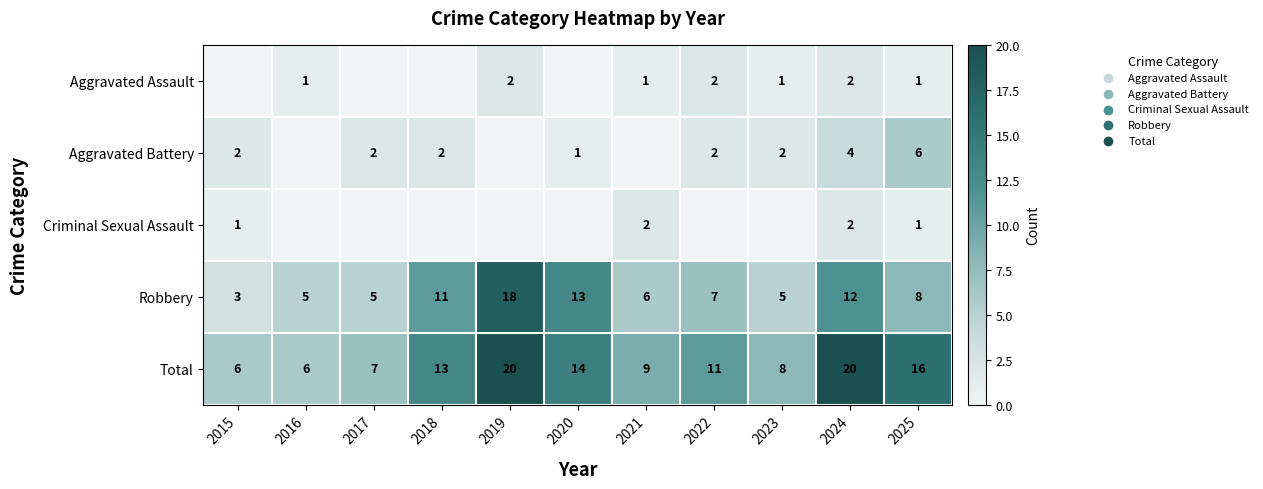

At how many categories does at least one series exceed 9?

6